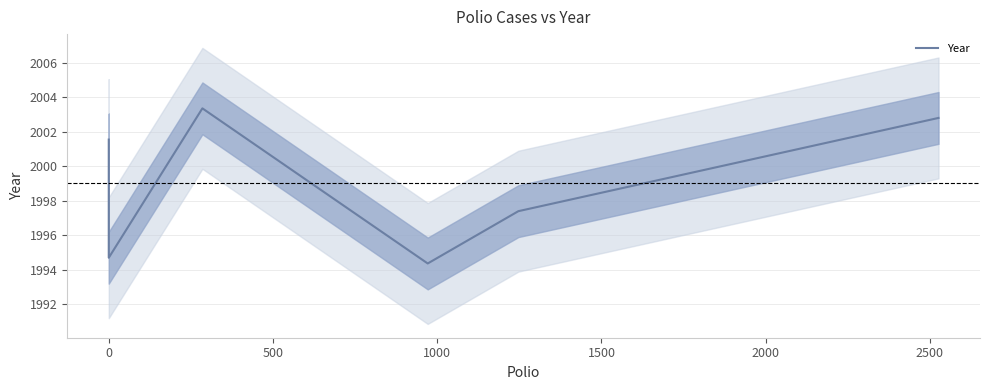

Does the chart display data point markers on the line(s)?

No